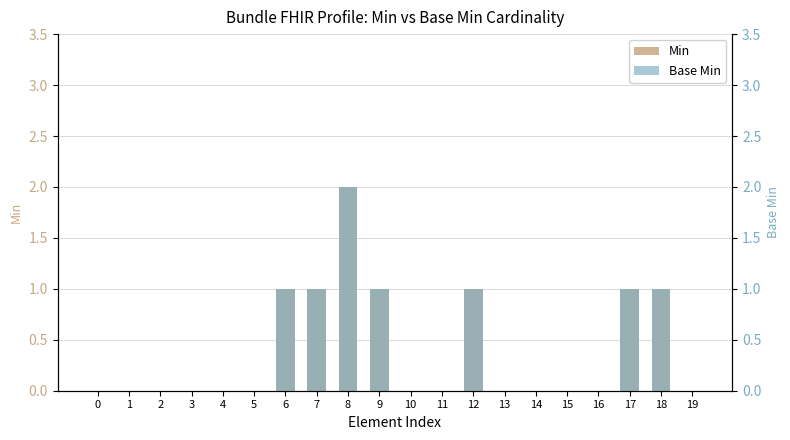

The Base Min series shows 0 at 15. True or false?

True